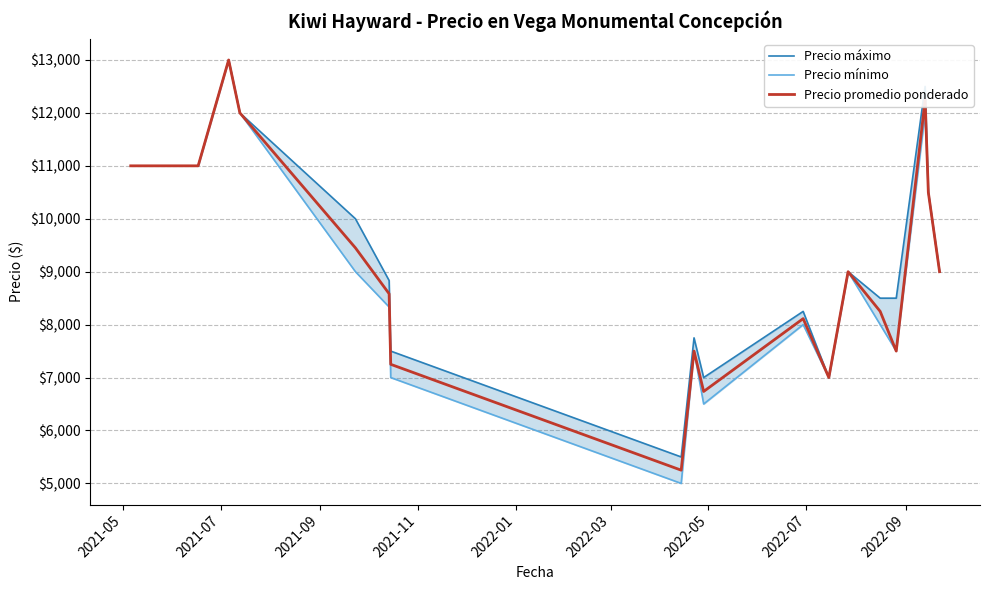

True or false: Precio máximo and Precio mínimo cross at least once.

False